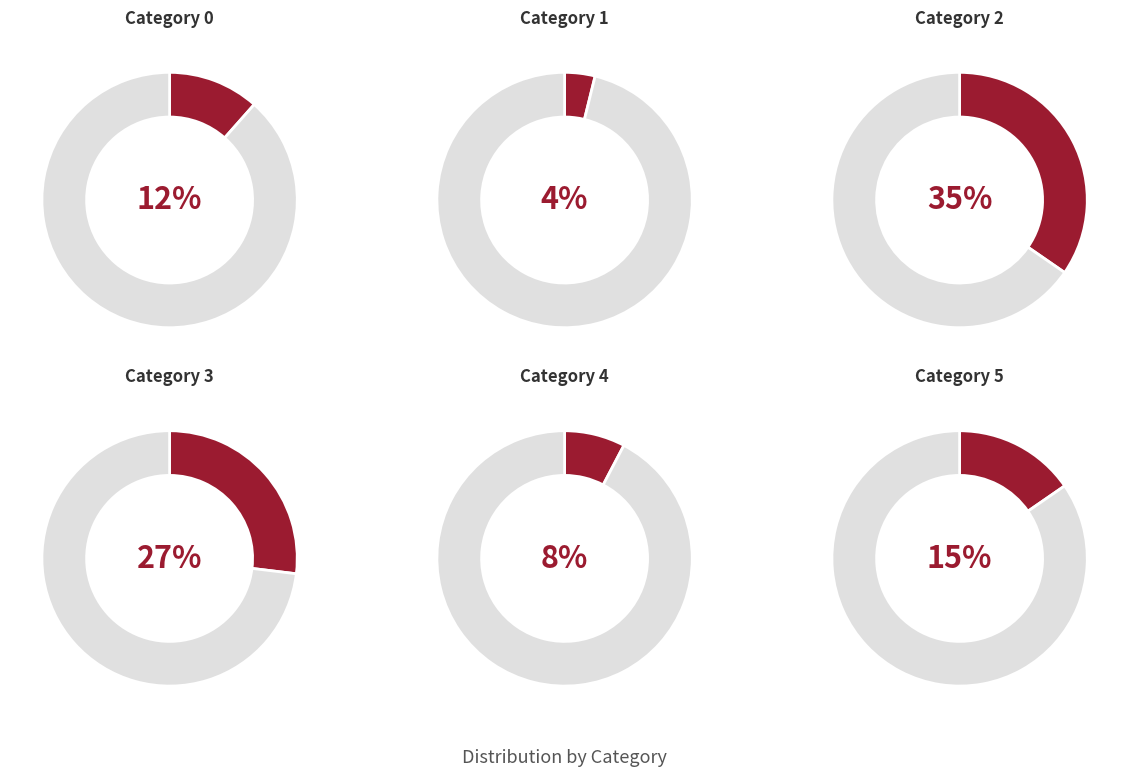

What is the smallest slice in the pie chart?

1